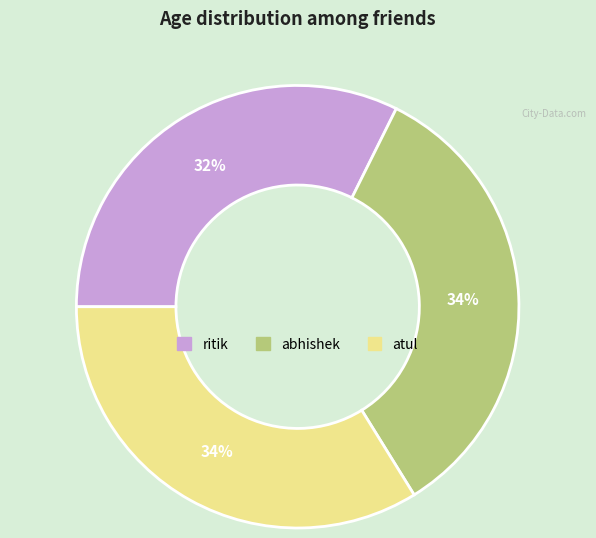

Which has a higher value, ritik or abhishek?

abhishek